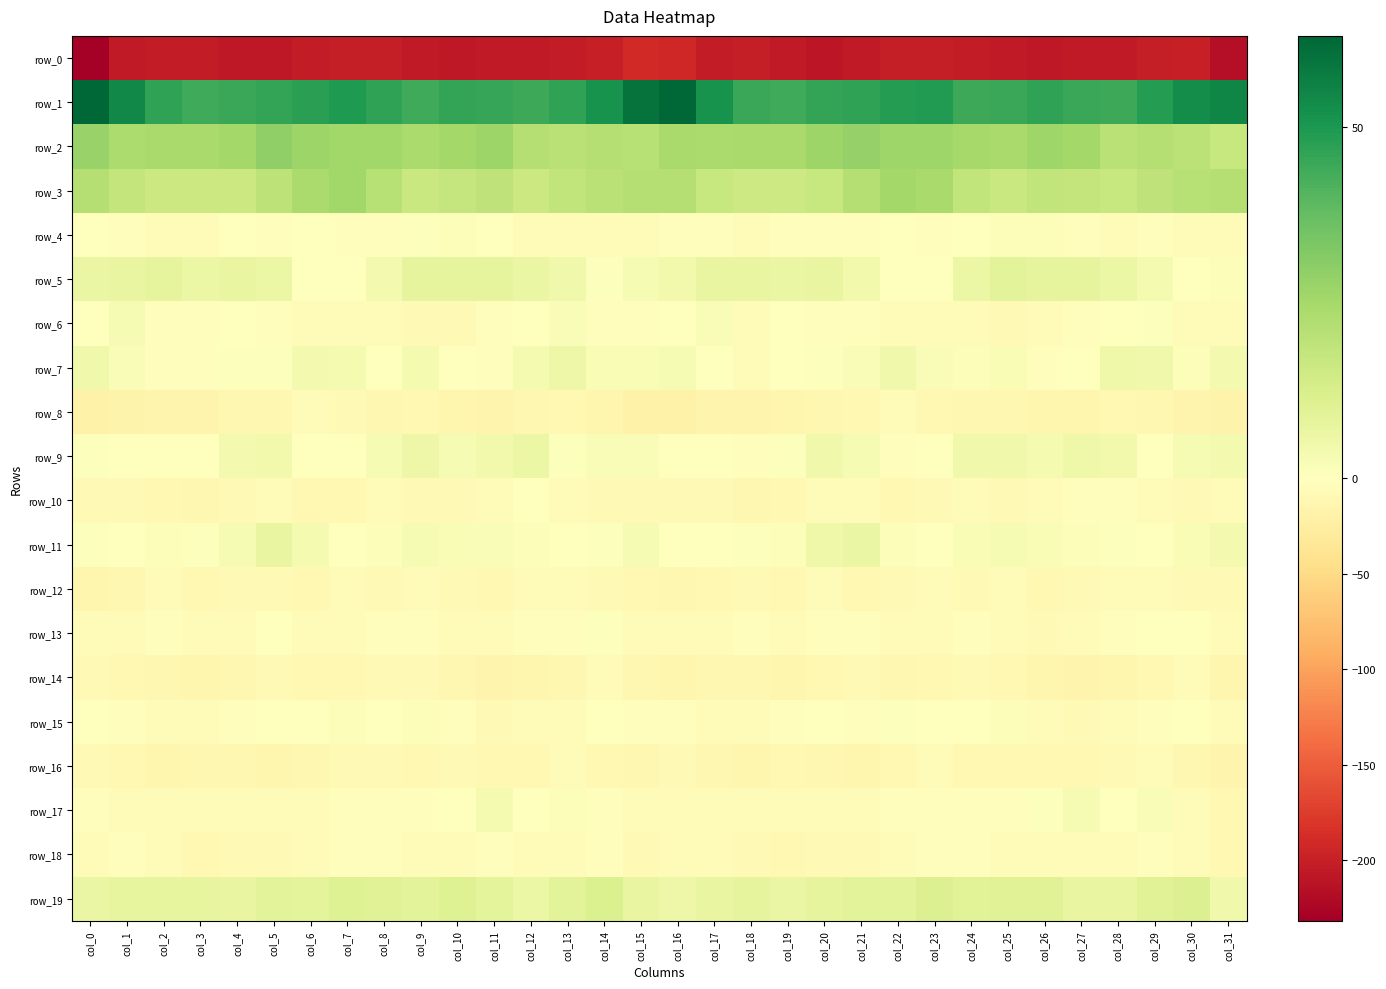

What is the approximate value of row_13 at col_16?

-6.5